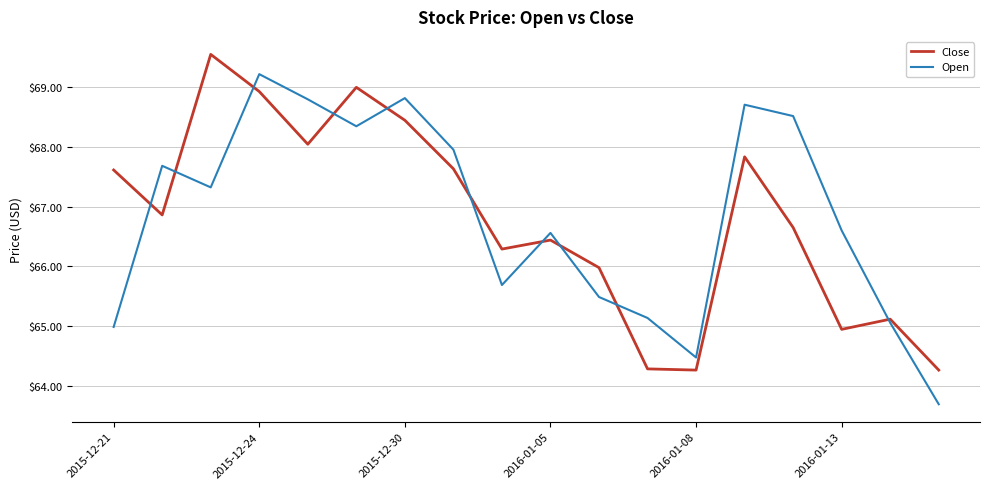

What is the maximum value for Open?

69.2